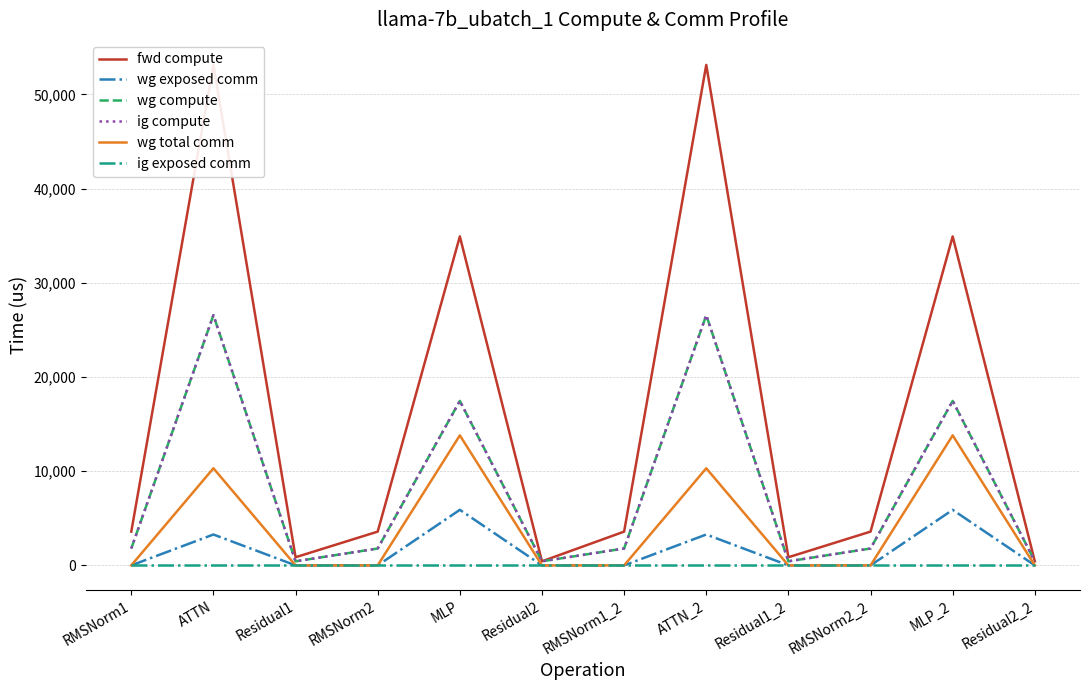

What is the difference between the maximum and minimum values in the wg total comm series?

13800.3